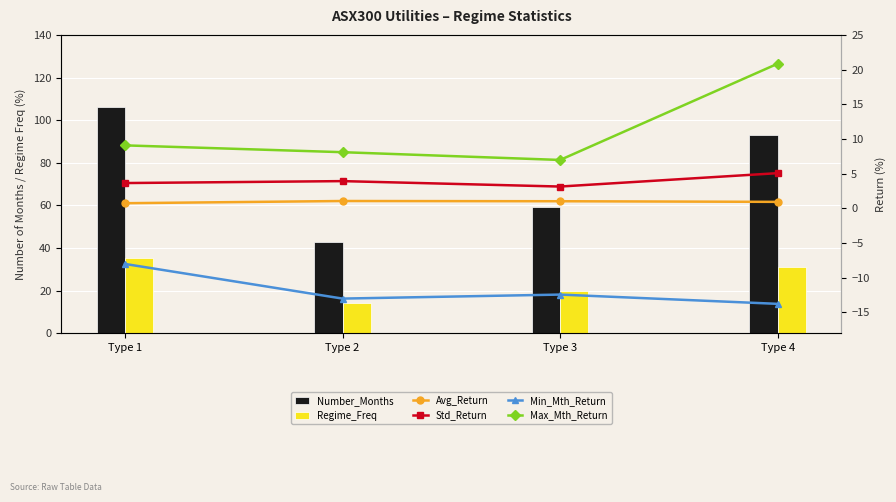

Between Type 3 and Type 2, which is larger?

Type 3